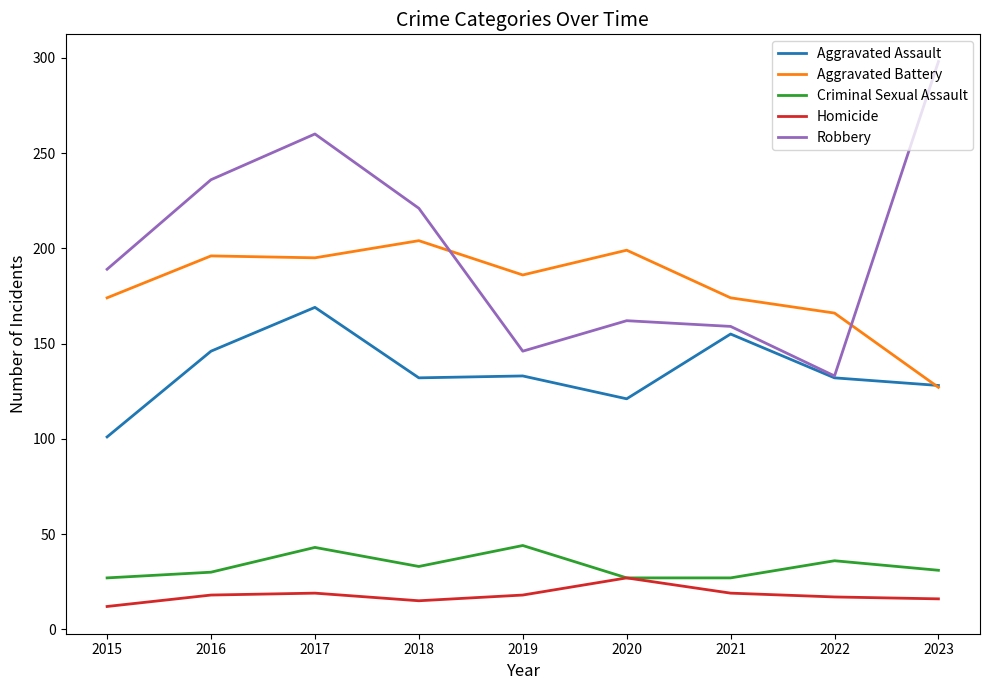

What is the difference between the second highest and minimum values in the Criminal Sexual Assault series?

16